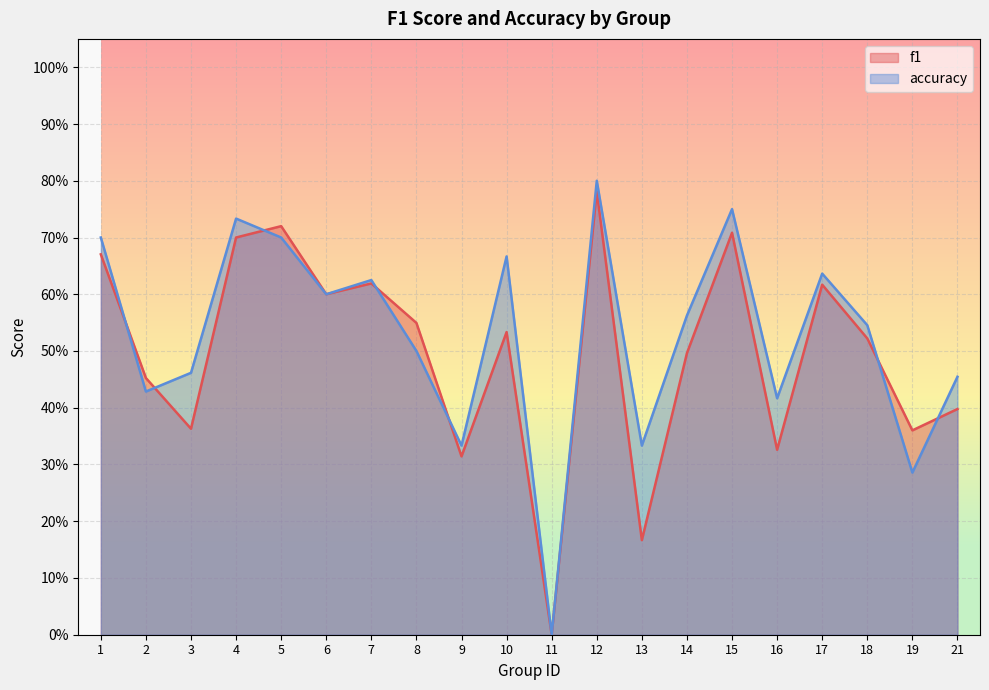

At which category does f1 reach its first local peak?

5